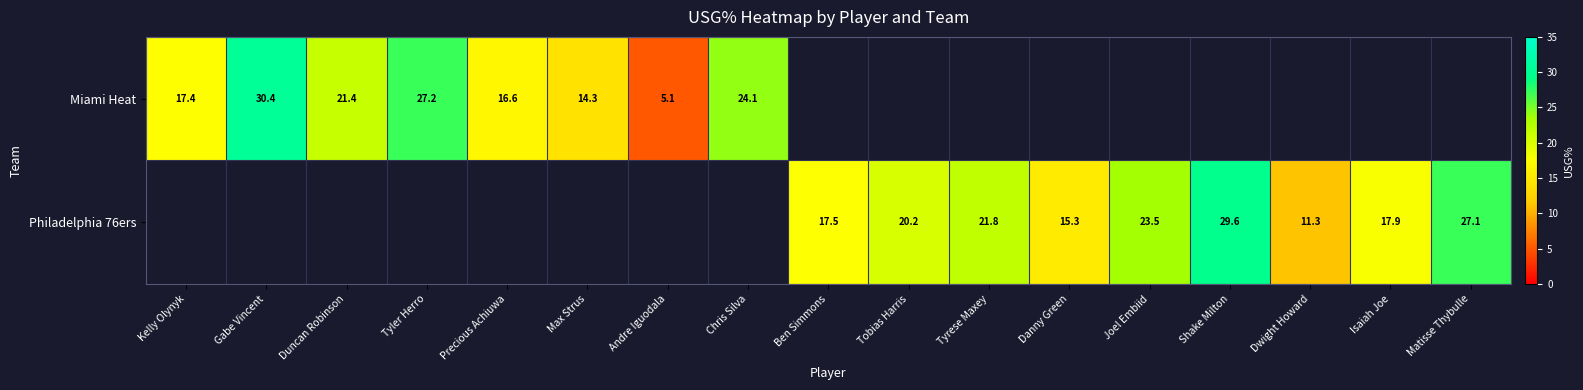

True or false: Philadelphia 76ers has a value of 16.9 at Shake Milton.

False